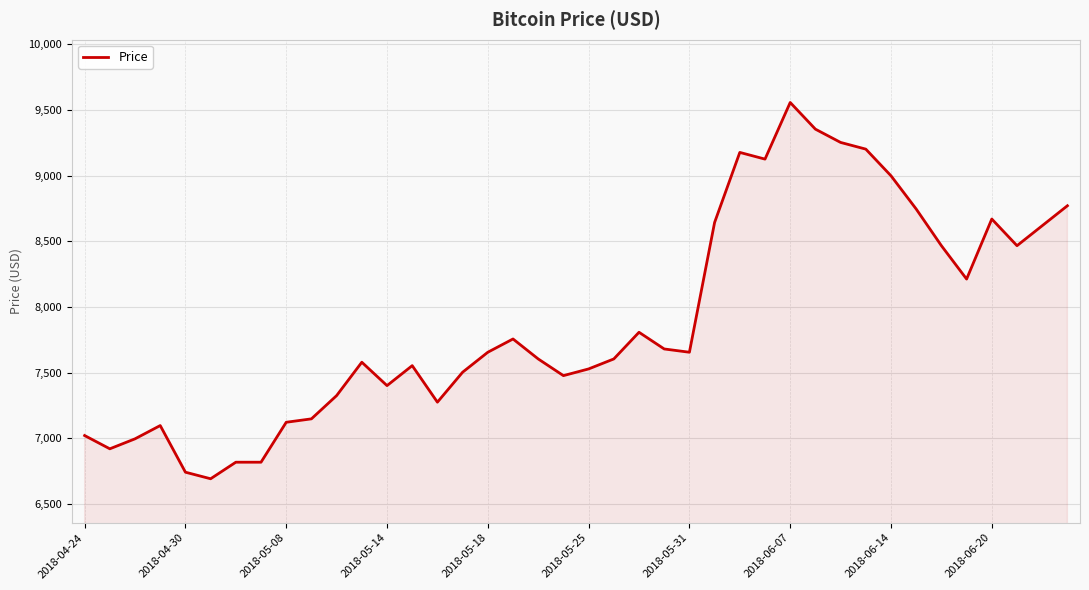

What is the maximum value shown in the chart?

9556